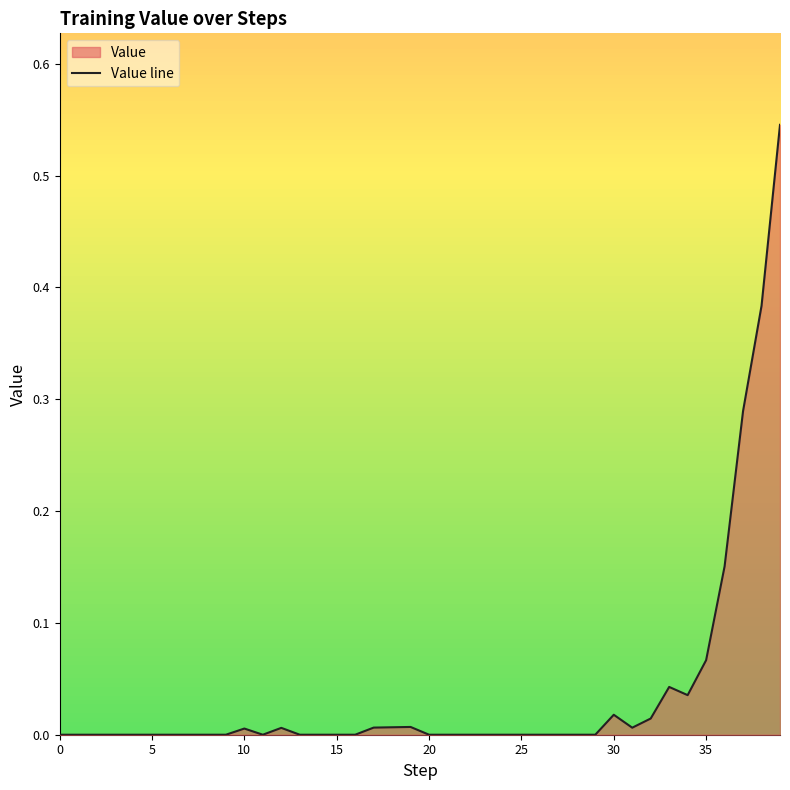

At which category does the data reach its first local peak?

10